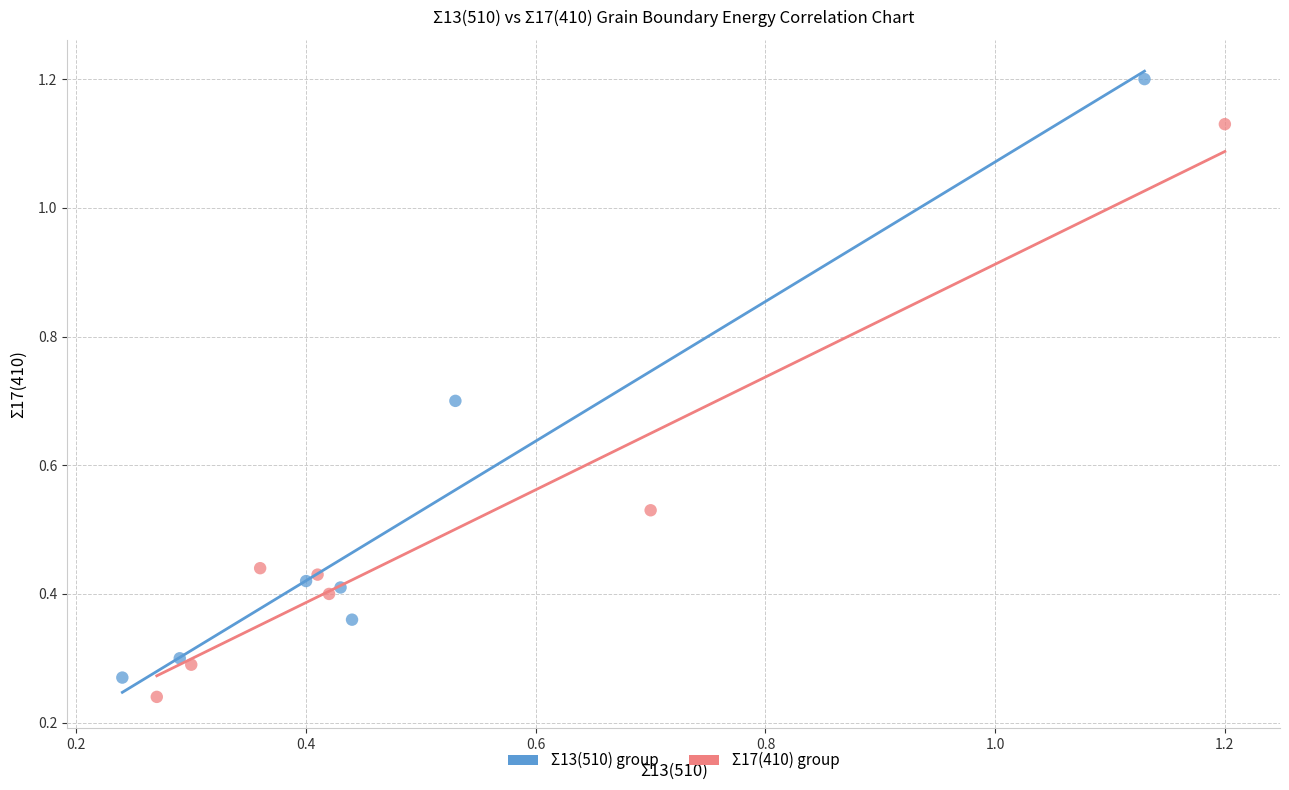

Which series reaches the maximum Y coordinate?

Σ13(510) group